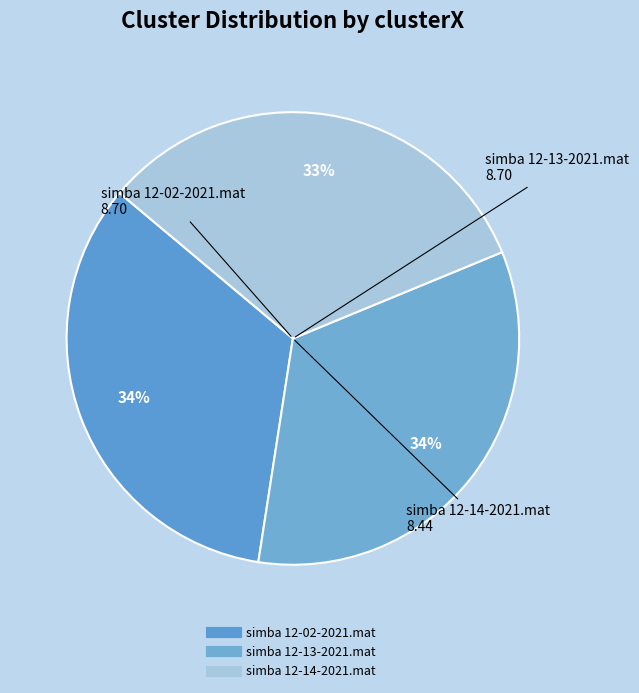

Rank the categories by value from lowest to highest.

simba 12-14-2021.mat, simba 12-02-2021.mat, simba 12-13-2021.mat